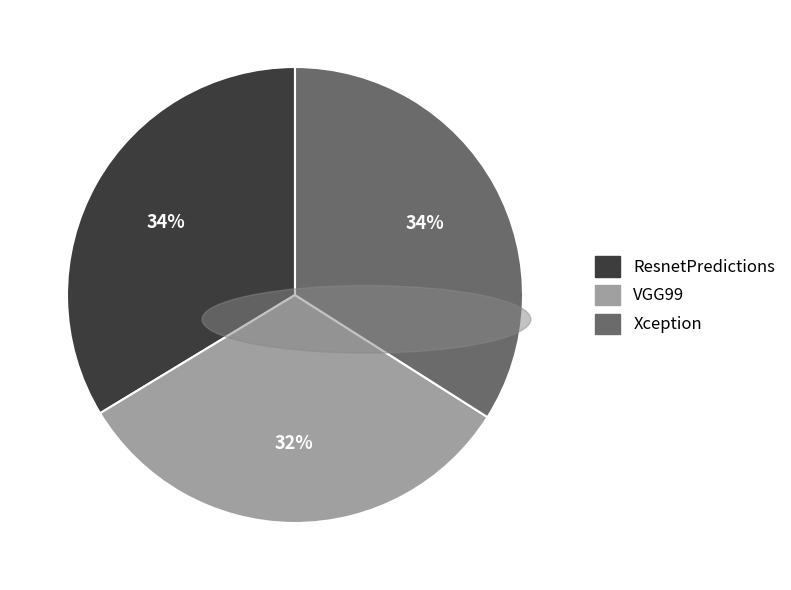

How many segments does this pie chart have?

3